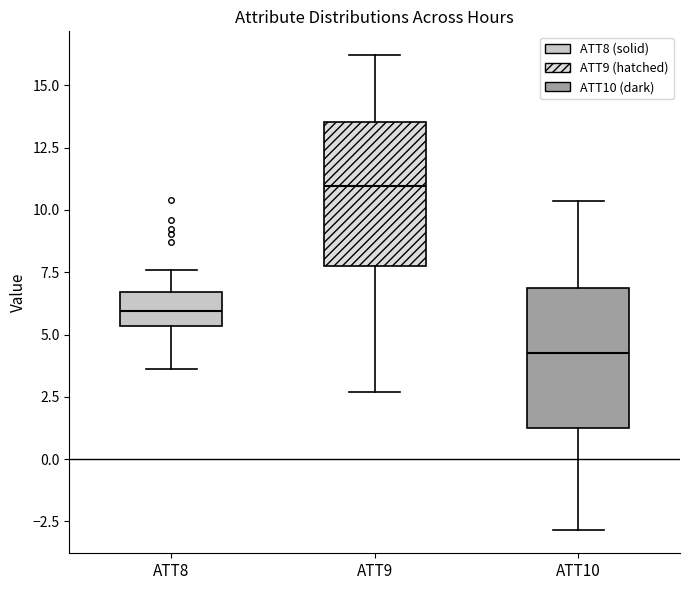

Reading left to right, transcribe this box plot: for each box, give where its median line is, the range the box spans, and where its two whiskers end, as read against the y-axis. The values are not printed on the chart, so give them approximately, as read against the axis.

ATT8: median 6.0, box 5.5 to 6.5, whiskers 3.5 to 7.5
ATT9: median 11.0, box 8.0 to 13.5, whiskers 2.5 to 16.0
ATT10: median 4.0, box 1.5 to 7.0, whiskers -3.0 to 10.5